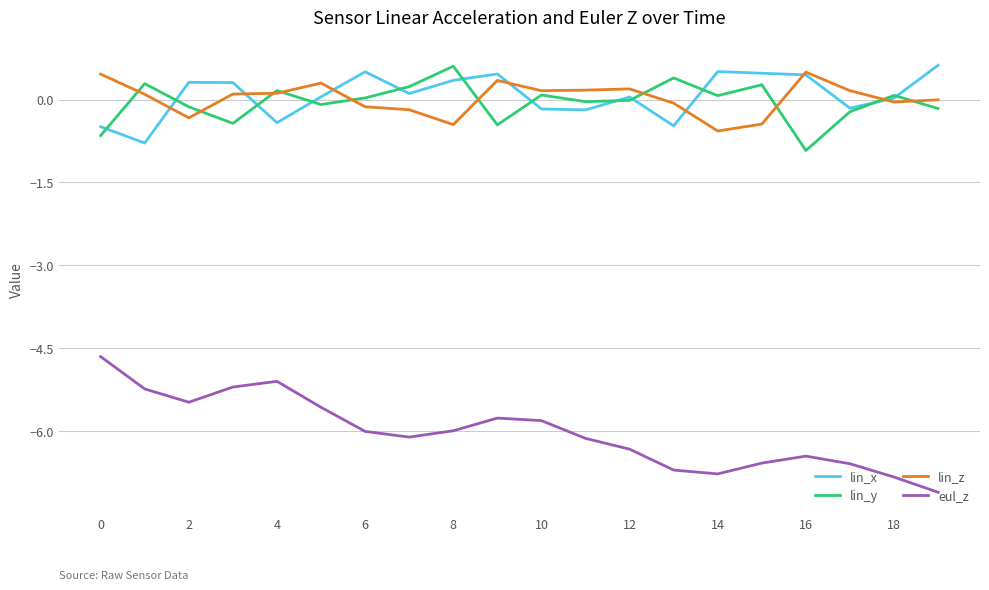

True or false: eul_z and lin_y intersect in this chart.

False